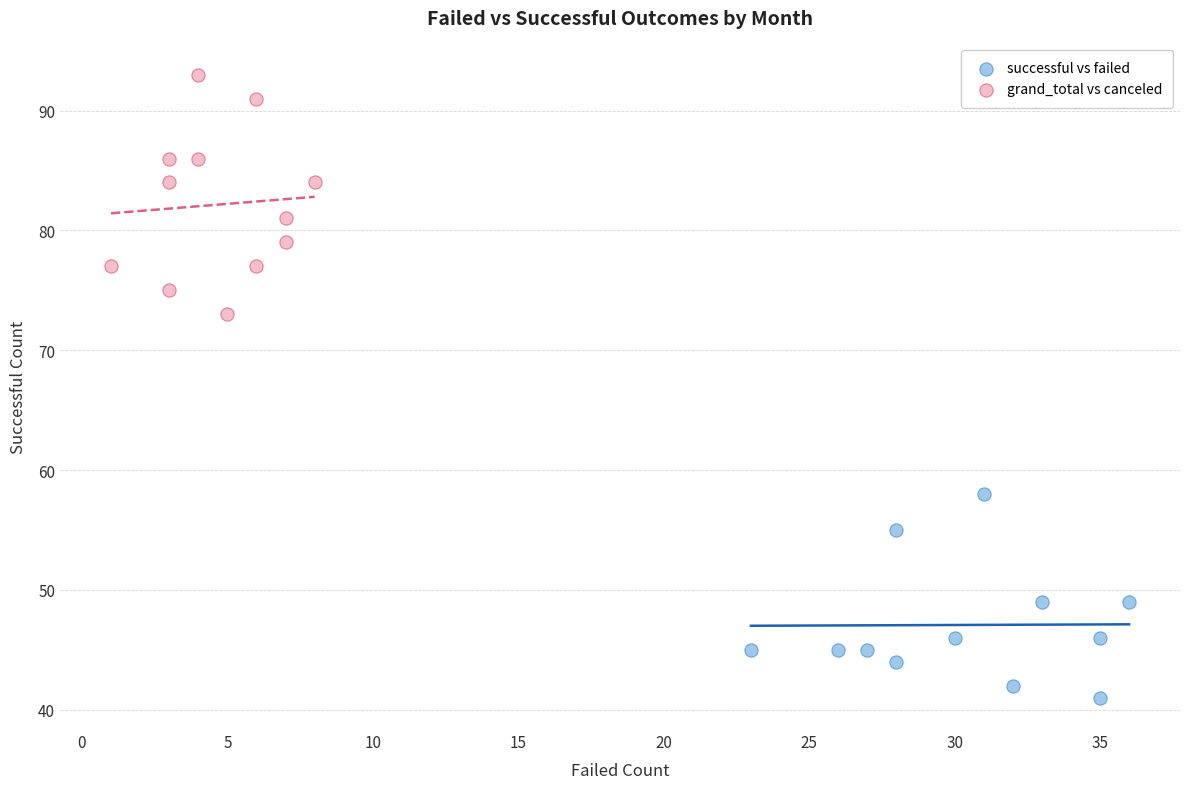

Which series reaches the maximum Y coordinate?

grand_total vs canceled